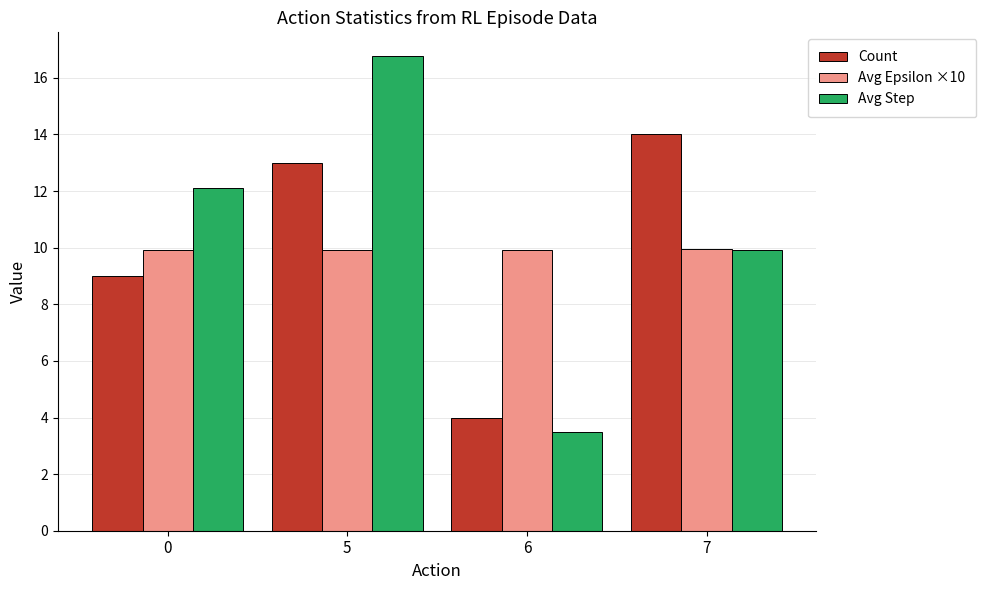

What are all the series names shown in the legend?

Count, Avg Epsilon ×10, Avg Step